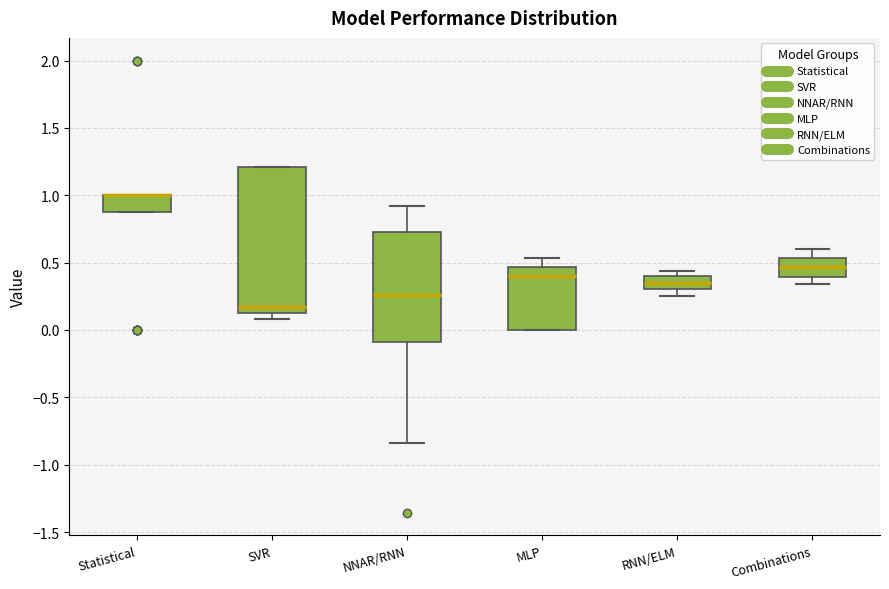

Reading left to right, transcribe this box plot: for each box, give where its median line is, the range the box spans, and where its two whiskers end, as read against the y-axis. The values are not printed on the chart, so give them approximately, as read against the axis.

Statistical: median 1.00 (drawn on the box's upper edge), box 0.90 to 1.00, whiskers 0.90 to 1.00
SVR: median 0.15 (just above the box's lower edge), box 0.15 to 1.20, whiskers 0.10 to 1.20
NNAR/RNN: median 0.25, box -0.10 to 0.75, whiskers -0.85 to 0.90
MLP: median 0.40, box 0.00 to 0.45, whiskers 0.00 to 0.55
RNN/ELM: median 0.35, box 0.30 to 0.40, whiskers 0.25 to 0.45
Combinations: median 0.45, box 0.40 to 0.55, whiskers 0.35 to 0.60